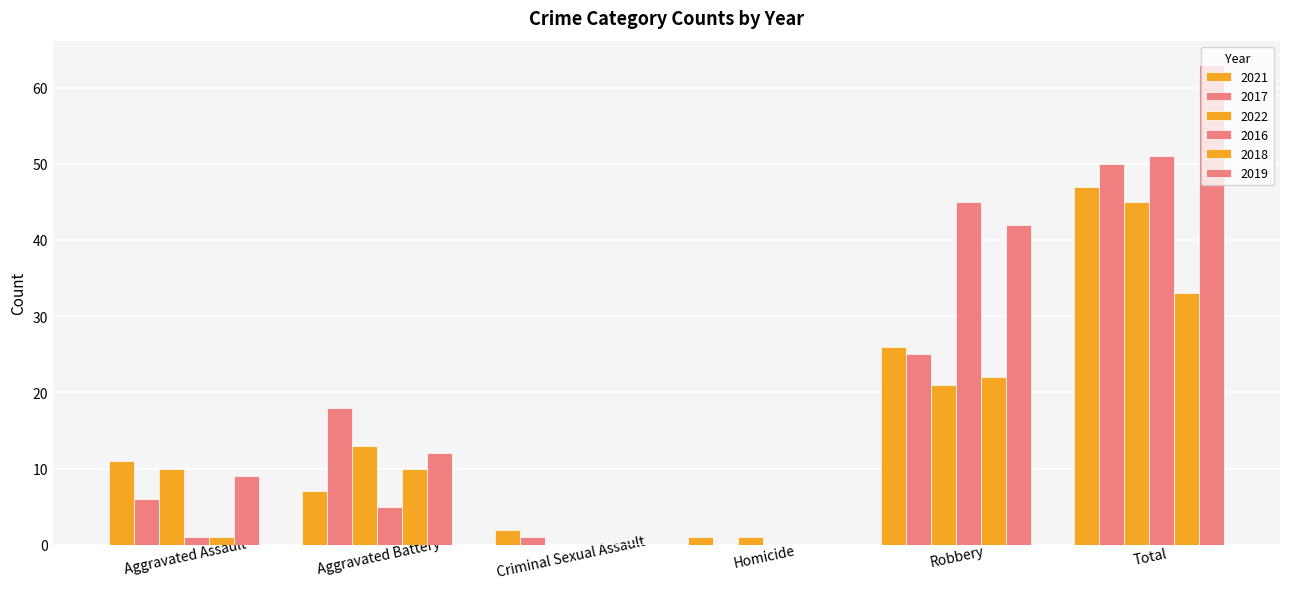

What is the sum of the 2017 values at Aggravated Assault and Homicide?

6